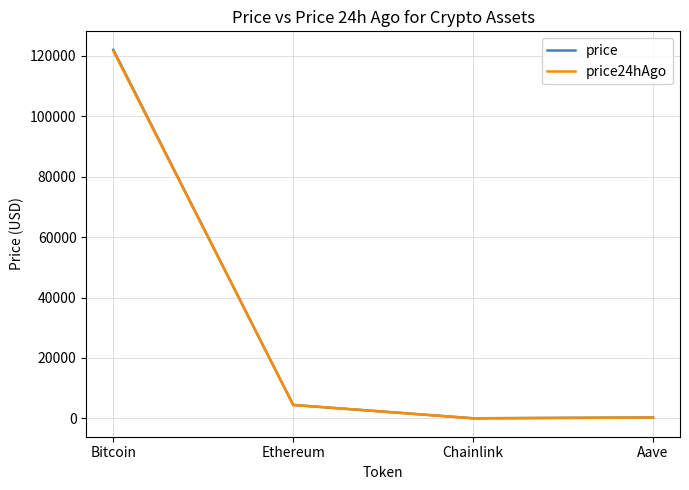

Is it true that price24hAgo equals 189508.4 at Bitcoin?

False